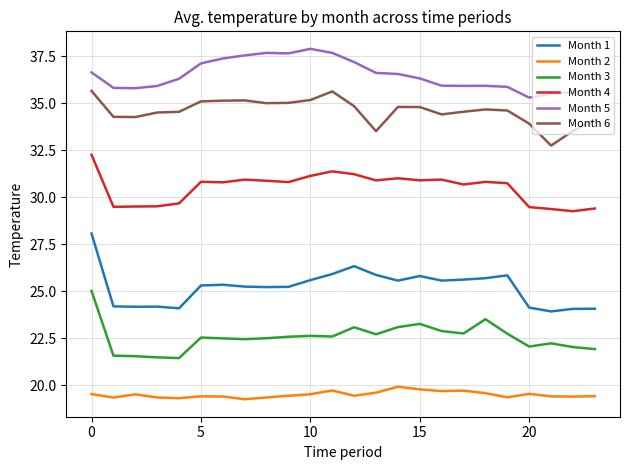

What is the smallest value displayed?

19.3